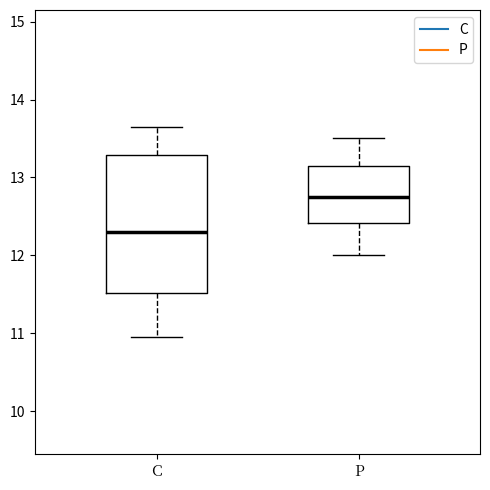

Where is the lower edge of the box for C on the y-axis? The values are not printed on the chart, so give them approximately, as read against the axis.

11.5